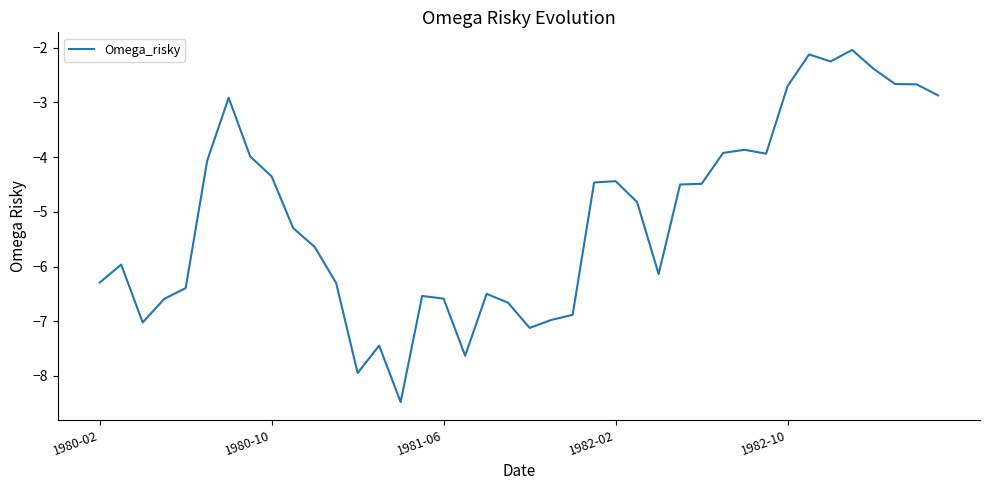

What is the smallest value displayed?

-8.5